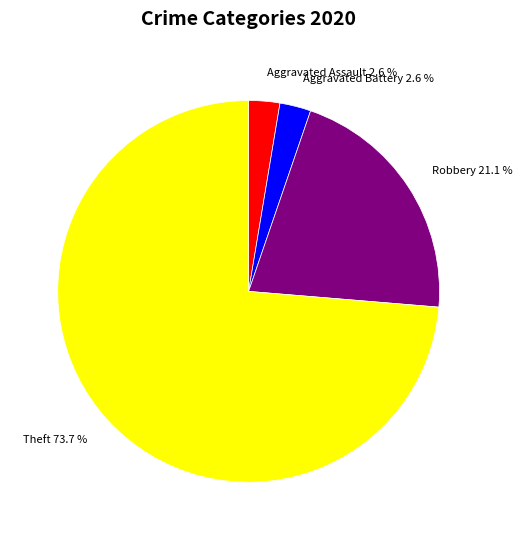

How many slices are in this pie chart?

4